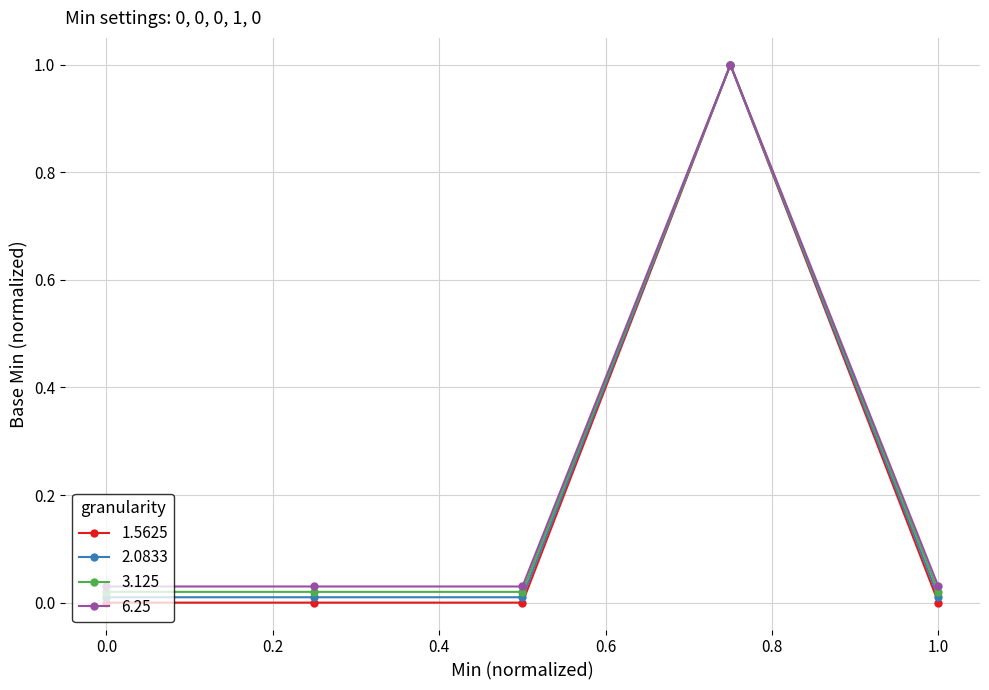

True or false: 1.5625 has more than 0 interior local peaks.

True